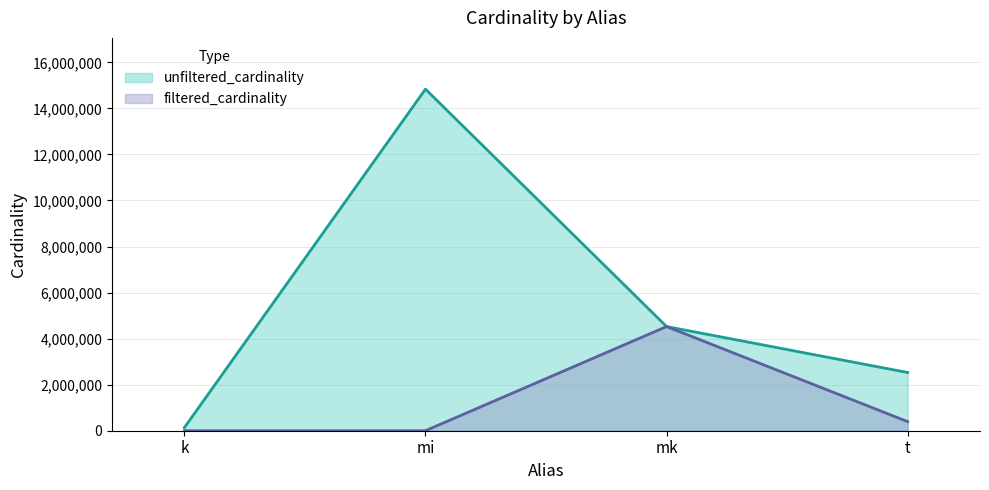

Which series has the widest spread of values?

unfiltered_cardinality